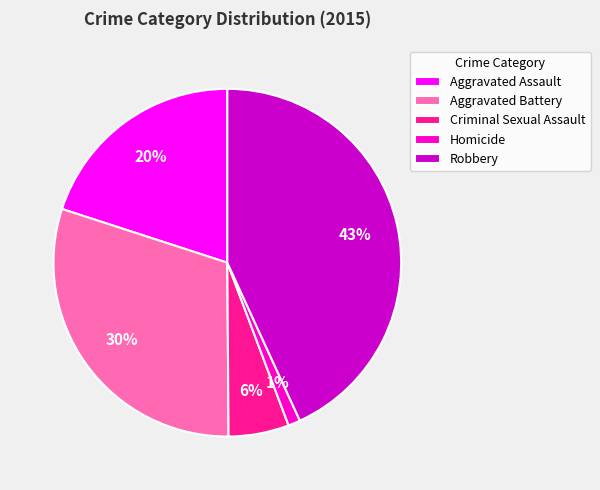

Between Homicide and Aggravated Assault, which is larger?

Aggravated Assault